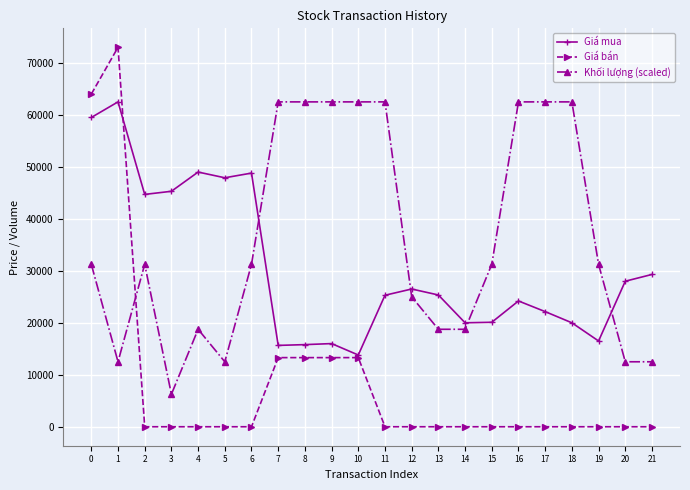

What is the minimum value for Khối lượng (scaled)?

6250